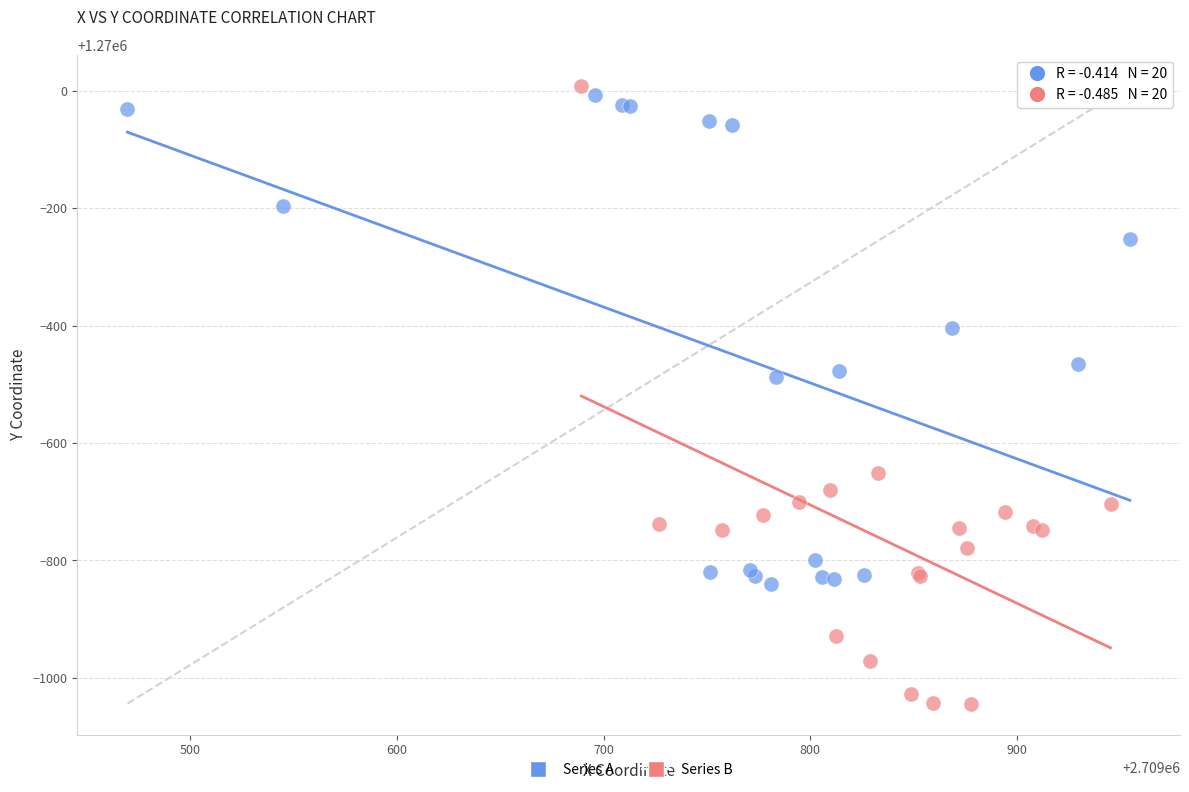

Which series reaches the minimum Y coordinate?

Series B